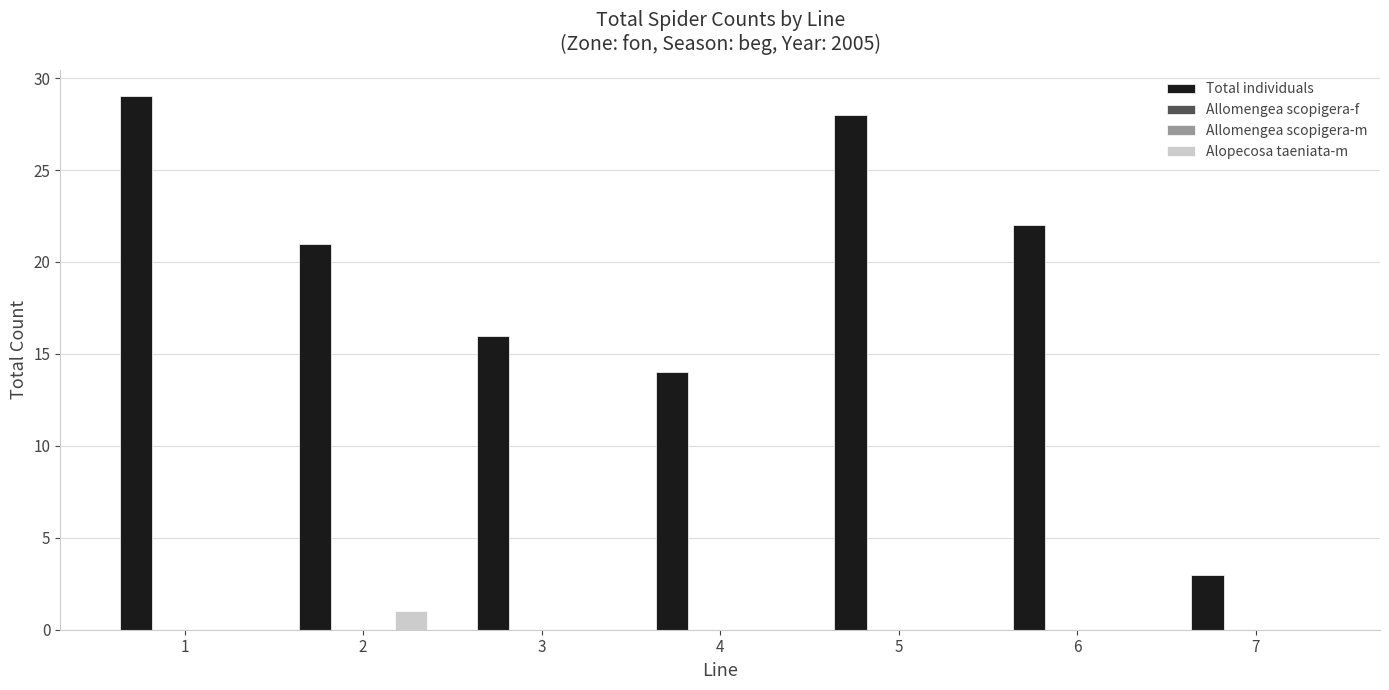

How many positive values does the Alopecosa taeniata-m series have?

1